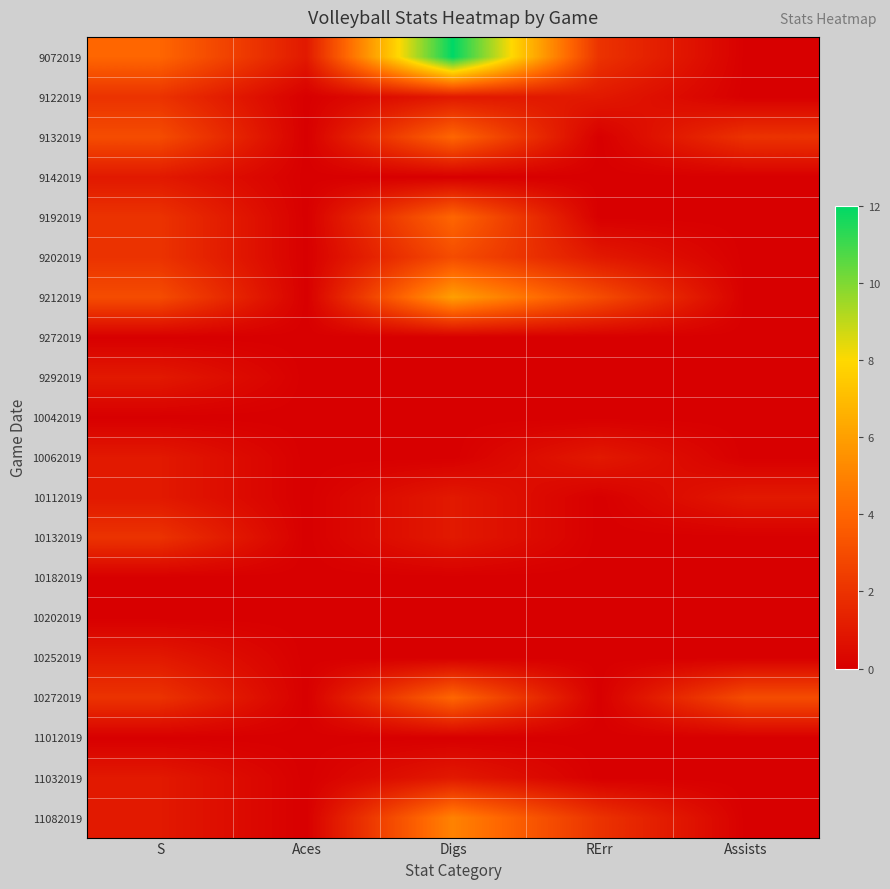

Reading left to right, transcribe all the data shown in this chart.

9072019: S=4	Aces=1	Digs=12	RErr=2	Assists=0
9122019: S=2	Aces=0	Digs=1	RErr=1	Assists=0
9132019: S=3	Aces=0	Digs=4	RErr=0	Assists=2
9142019: S=1	Aces=0	Digs=0	RErr=0	Assists=0
9192019: S=2	Aces=0	Digs=4	RErr=0	Assists=0
9202019: S=2	Aces=0	Digs=3	RErr=1	Assists=0
9212019: S=3	Aces=0	Digs=6	RErr=3	Assists=0
9272019: S=0	Aces=0	Digs=0	RErr=0	Assists=0
9292019: S=1	Aces=0	Digs=0	RErr=0	Assists=0
10042019: S=0	Aces=0	Digs=0	RErr=0	Assists=0
10062019: S=1	Aces=0	Digs=0	RErr=1	Assists=0
10112019: S=1	Aces=0	Digs=1	RErr=0	Assists=1
10132019: S=2	Aces=0	Digs=1	RErr=0	Assists=0
10182019: S=0	Aces=0	Digs=0	RErr=0	Assists=0
10202019: S=0	Aces=0	Digs=0	RErr=0	Assists=0
10252019: S=1	Aces=0	Digs=0	RErr=0	Assists=0
10272019: S=2	Aces=0	Digs=4	RErr=0	Assists=3
11012019: S=0	Aces=0	Digs=0	RErr=0	Assists=0
11032019: S=1	Aces=0	Digs=1	RErr=0	Assists=0
11082019: S=1	Aces=0	Digs=5	RErr=2	Assists=0